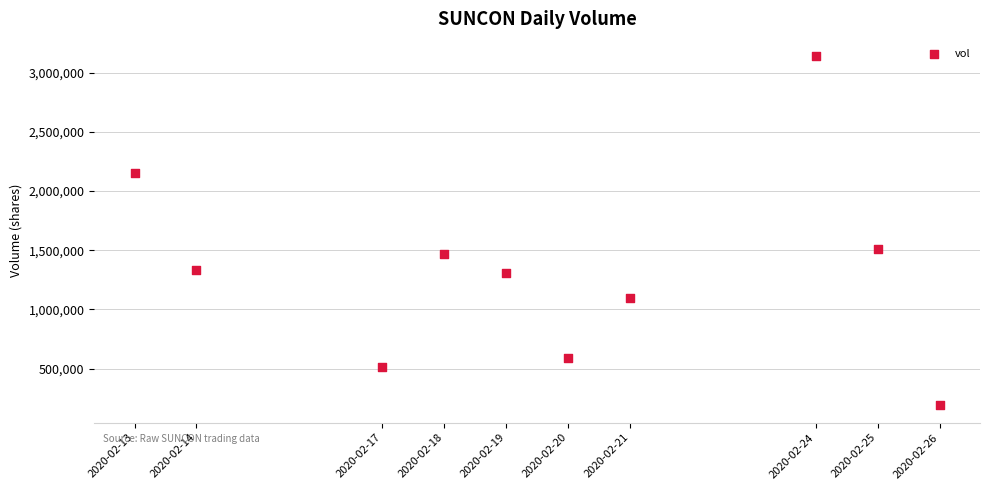

What Y value in the scatter plot is closest to 1664600?

1506900